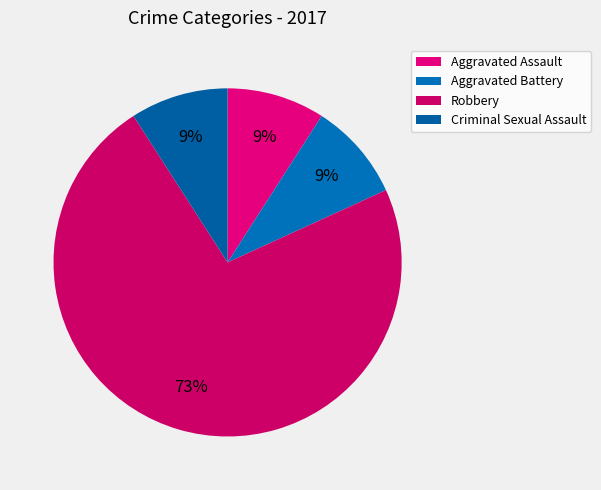

What portion of the pie excludes Aggravated Assault?

90.9%